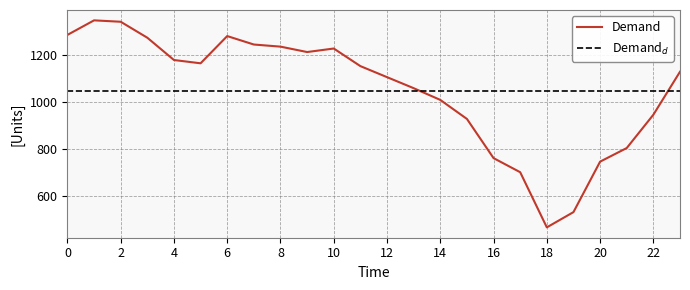

What is the ratio of the value at 9 to the value at 21?

1.5